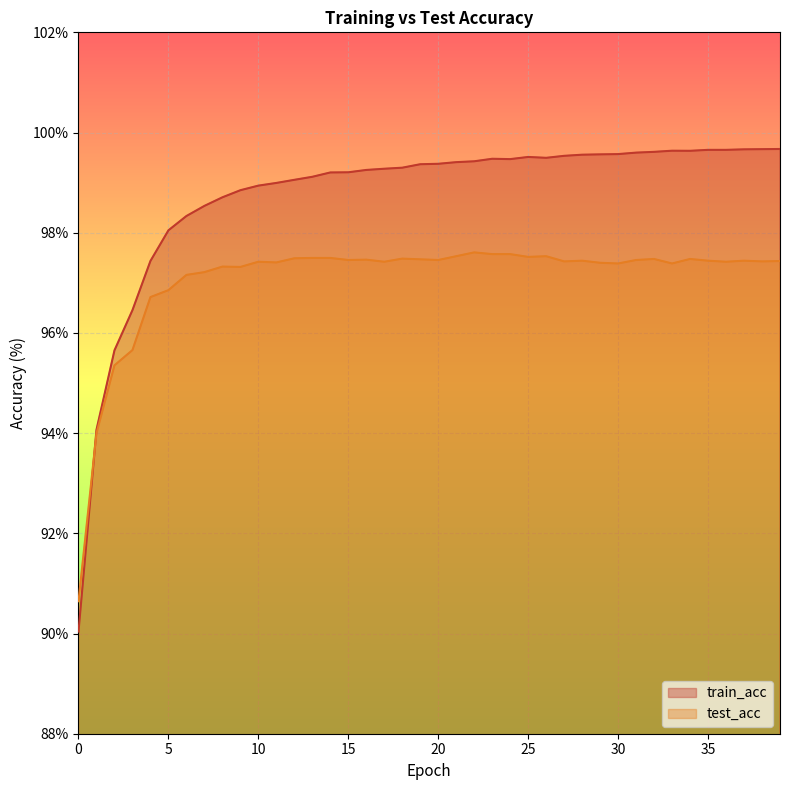

How many data points in test_acc are less than 97?

6